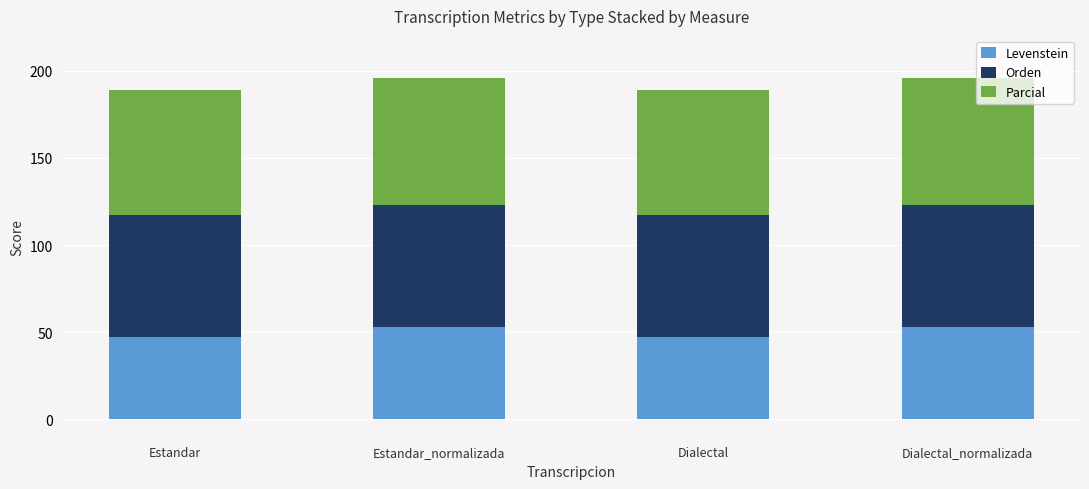

How many distinct data groups are displayed?

3